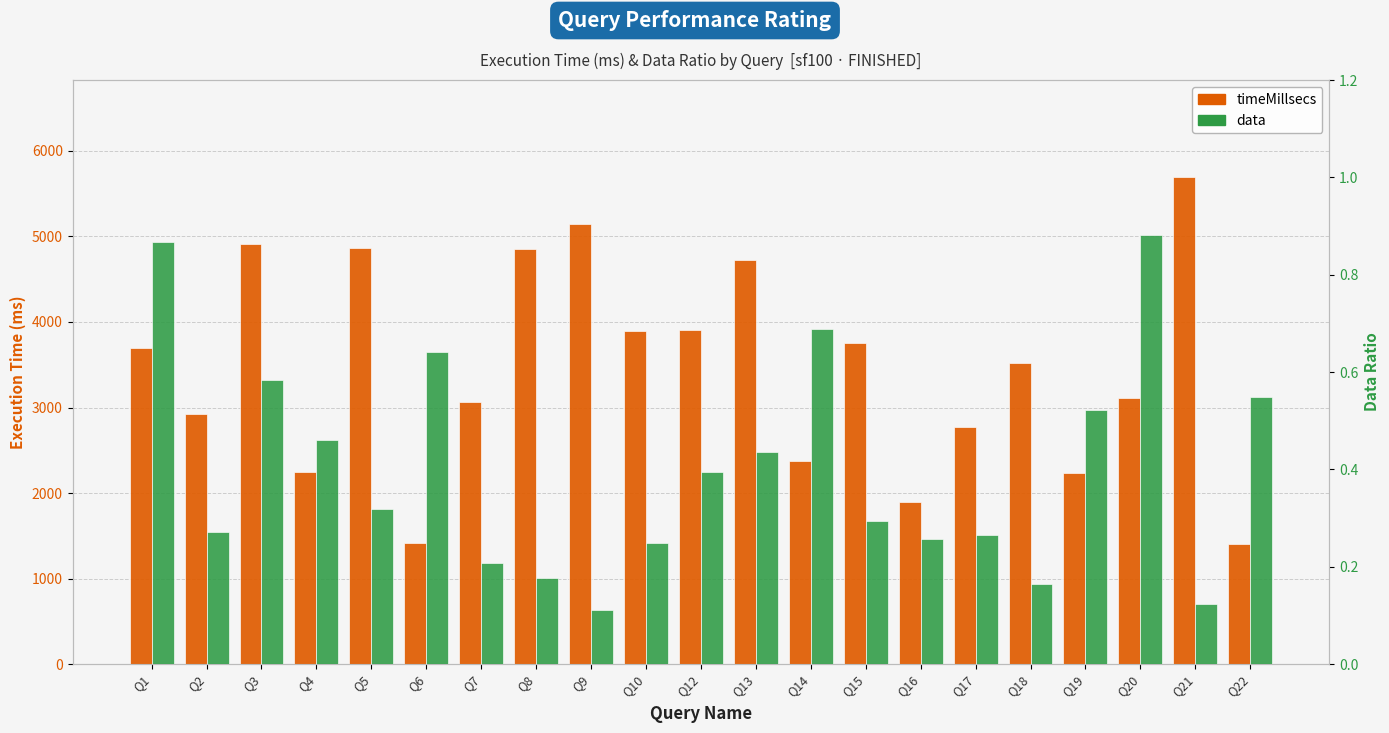

Reading right to left, list all the values displayed in this chart.

timeMillsecs: 1400.0	5690.0	3110.0	2230.0	3520.0	2770.0	1890.0	3750.0	2380.0	4730.0	3910.0	3900.0	5150.0	4850.0	3070.0	1410.0	4860.0	2250.0	4910.0	2920.0	3690.0
data: 0.5	0.1	0.9	0.5	0.2	0.3	0.3	0.3	0.7	0.4	0.4	0.2	0.1	0.2	0.2	0.6	0.3	0.5	0.6	0.3	0.9